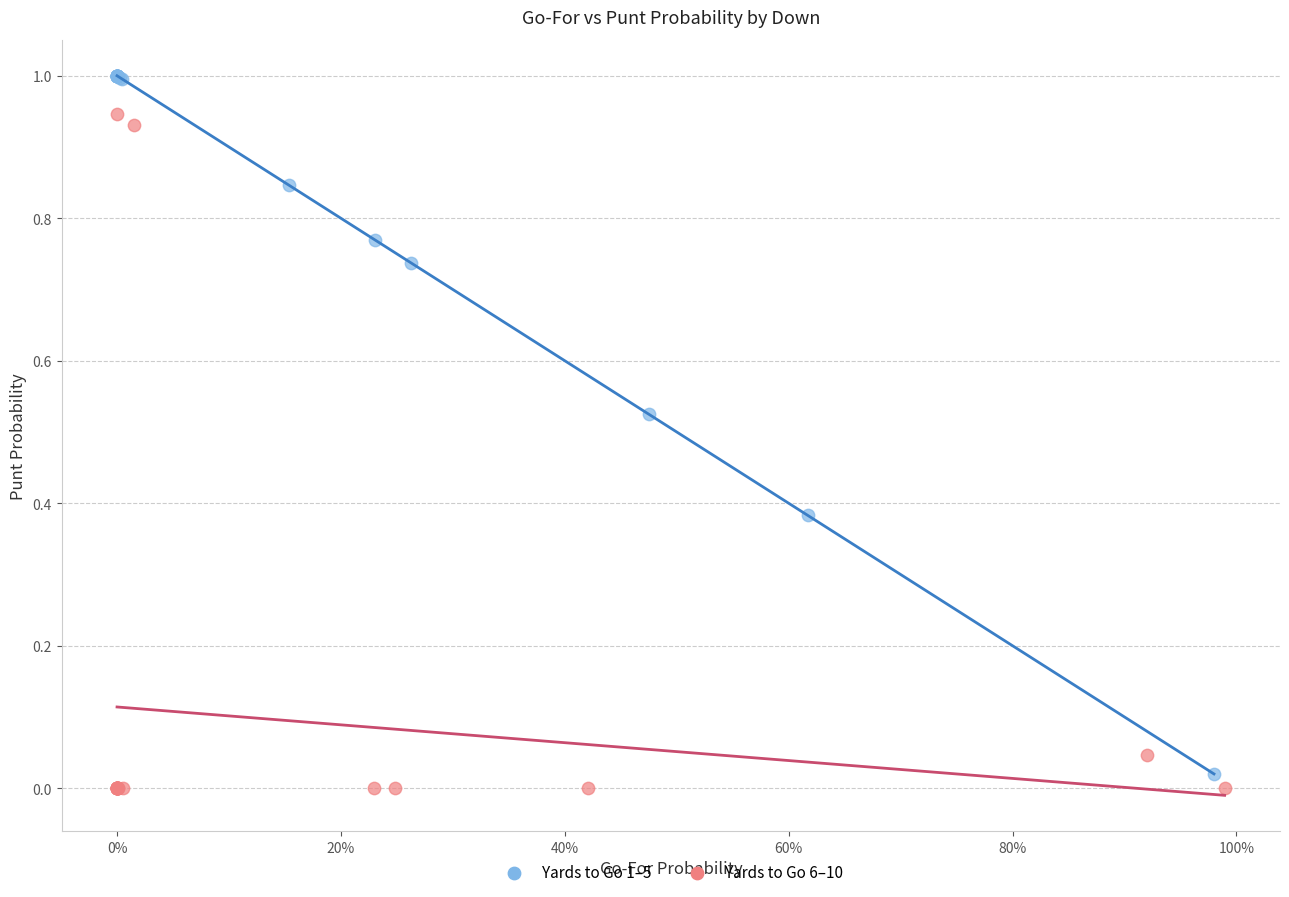

Which series contains the highest Y value?

Yards to Go 1–5